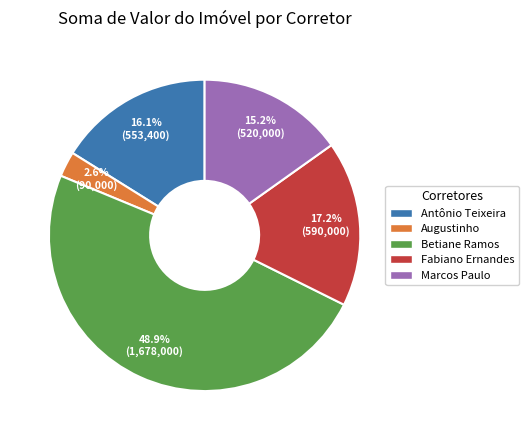

To the nearest percent, what is the difference between the Marcos Paulo and Betiane Ramos slice percentages?

34%